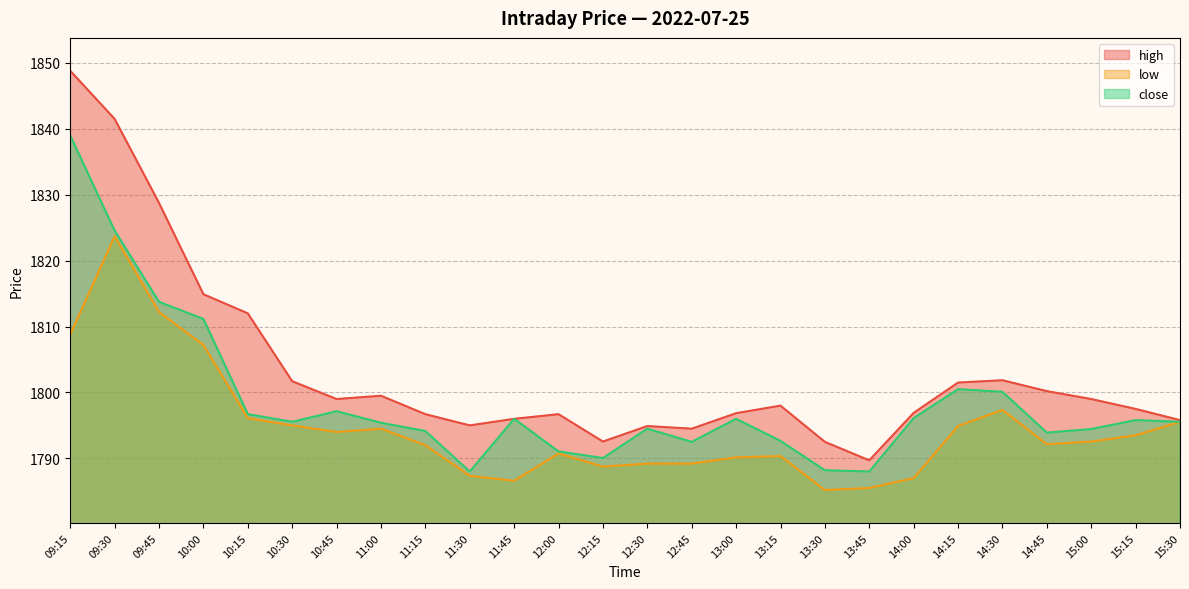

Rank the categories by close value from lowest to highest.

11:30, 13:45, 13:30, 12:15, 12:00, 12:45, 13:15, 14:45, 11:15, 15:00, 12:30, 11:00, 10:30, 15:30, 15:15, 11:45, 13:00, 14:00, 10:15, 10:45, 14:30, 14:15, 10:00, 09:45, 09:30, 09:15